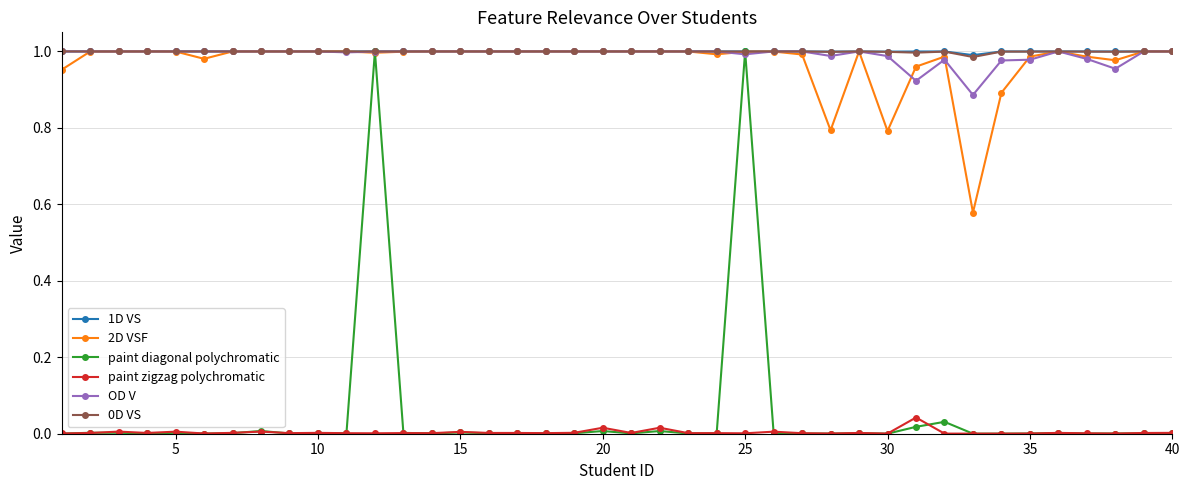

True or false: 2D VSF has more than 0 interior local peaks.

True